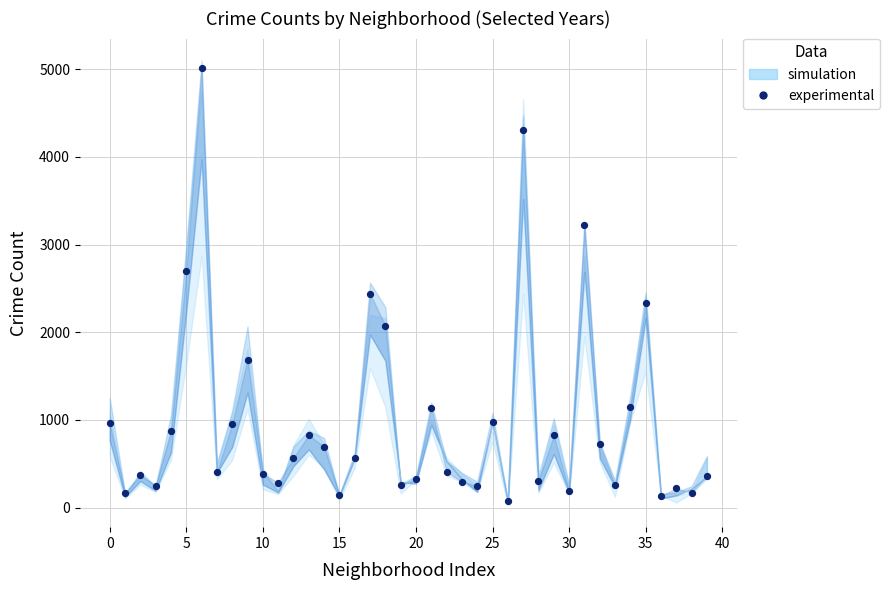

What is the range of Y values (max minus min)?

4931